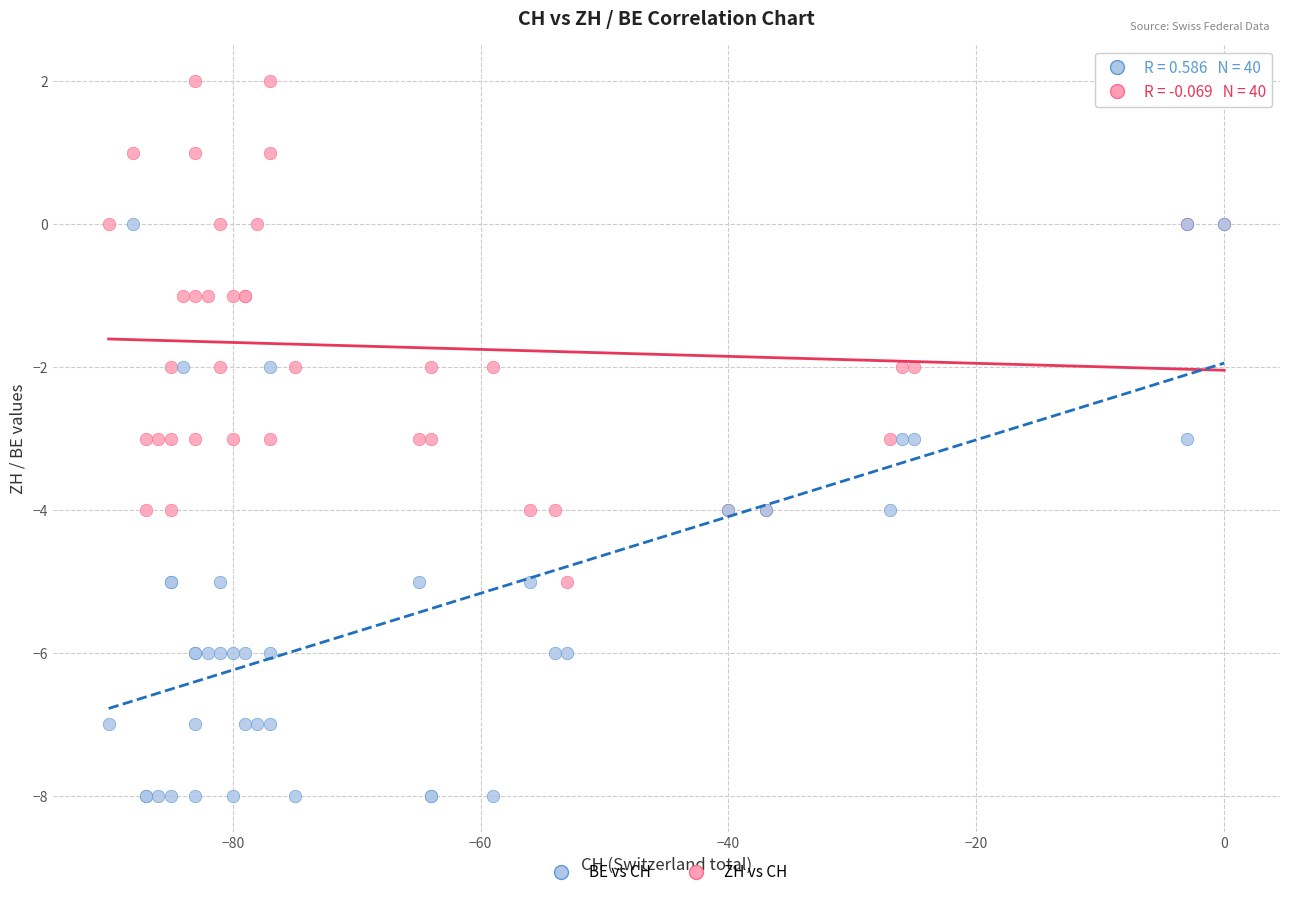

Which series has the largest Y range (max minus min)?

BE vs CH